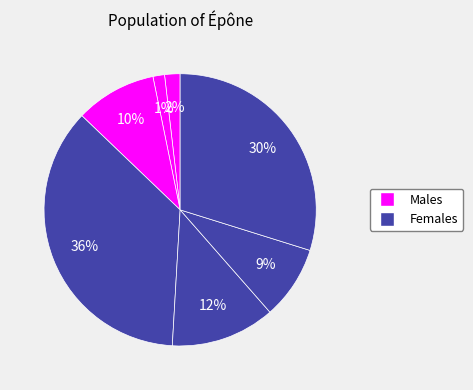

How many segments does this pie chart have?

7